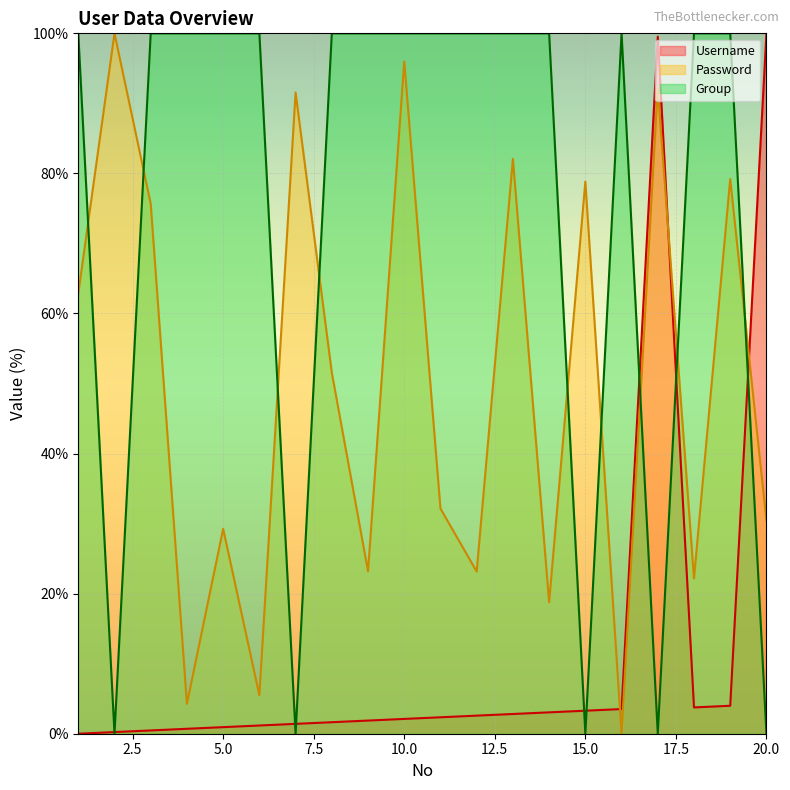

How many data points does each series have?

20